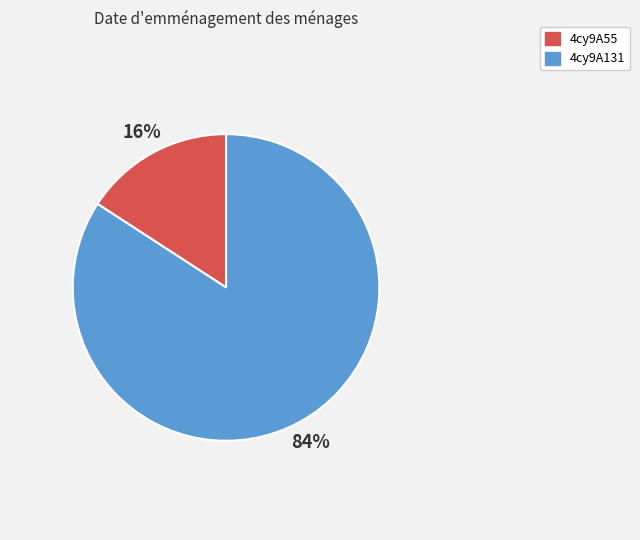

To the nearest percent, what is the difference between the 4cy9A131 and 4cy9A55 slice percentages?

68%